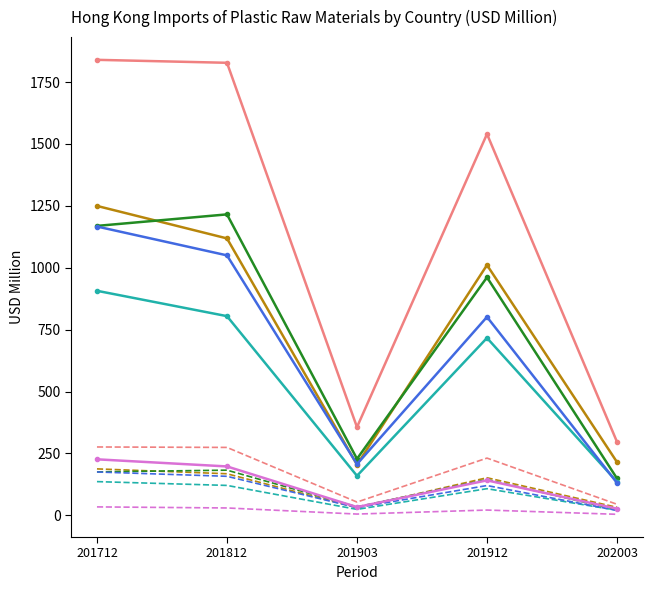

Which category has the lowest value across all series?

202003